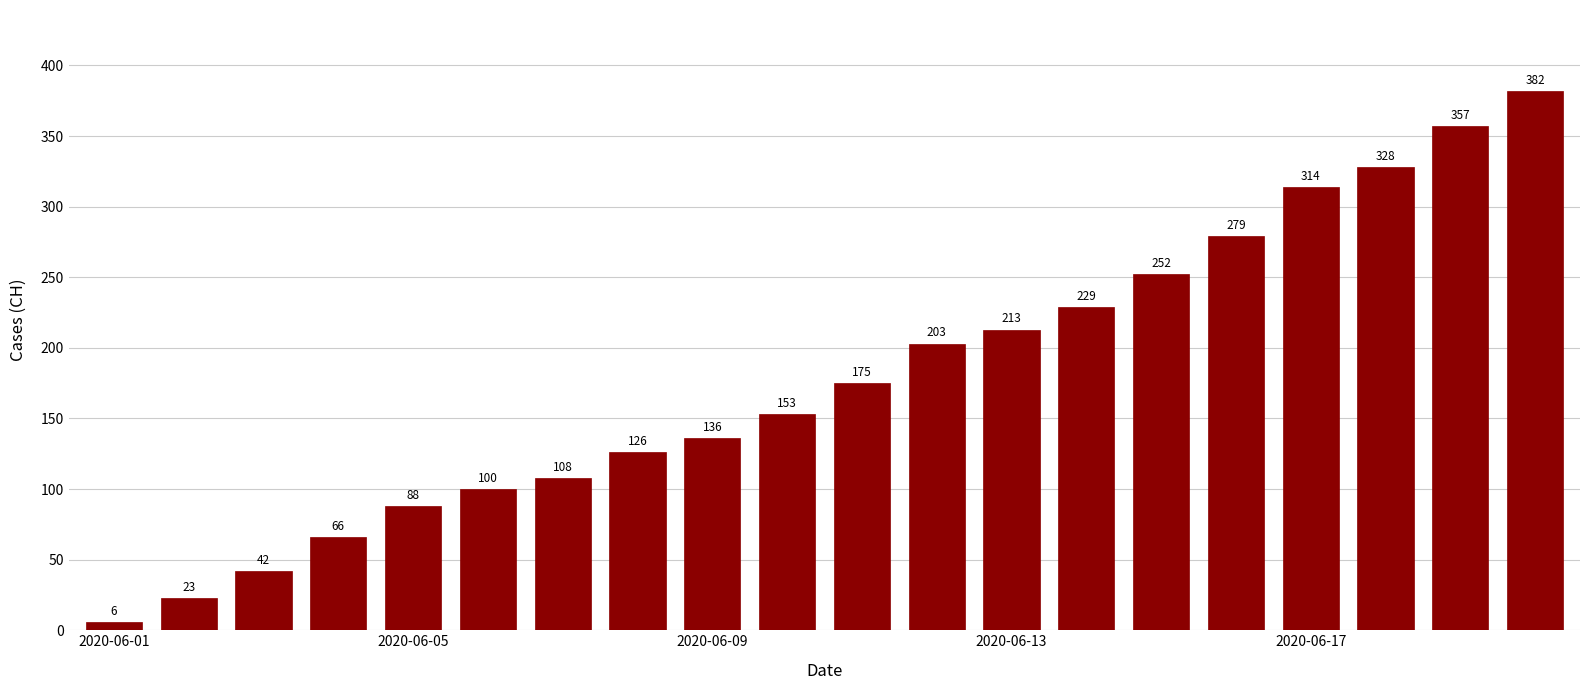

What is the greatest value displayed?

382